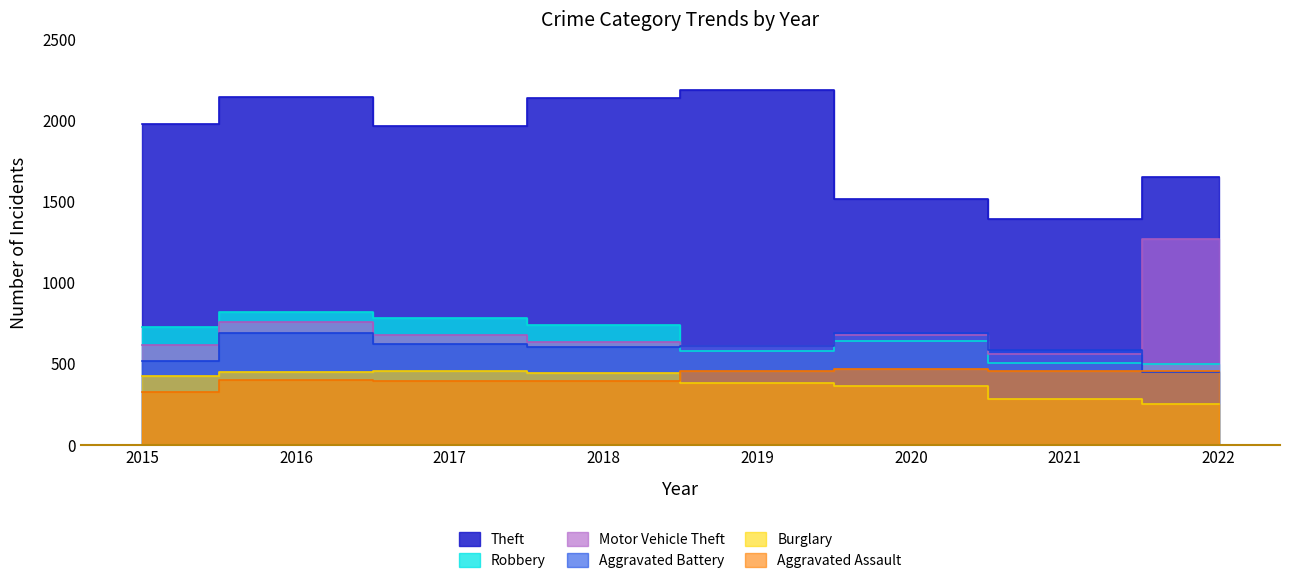

Is it true that Theft equals 2190 at 2019?

True